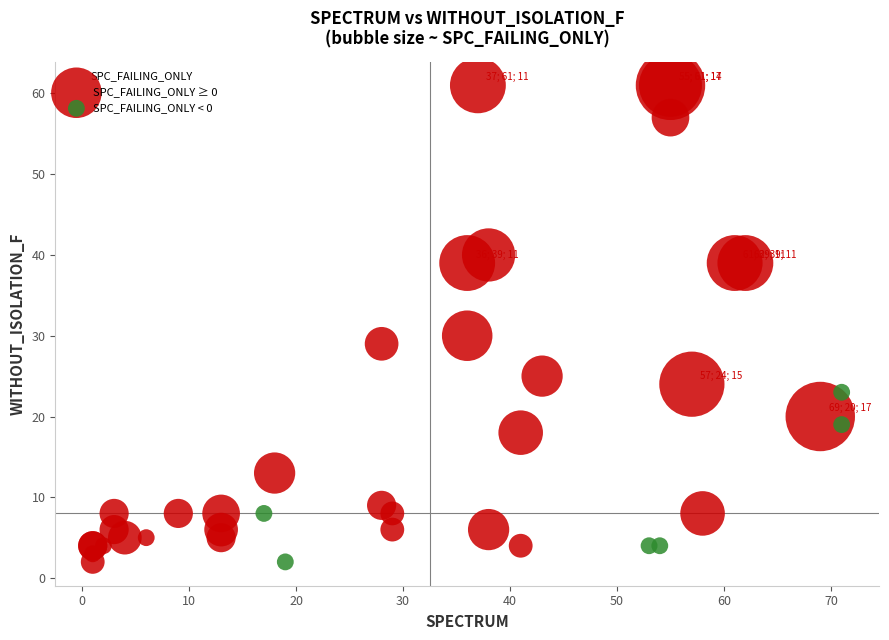

Which series has the widest spread of Y values?

SPC_FAILING_ONLY ≥ 0